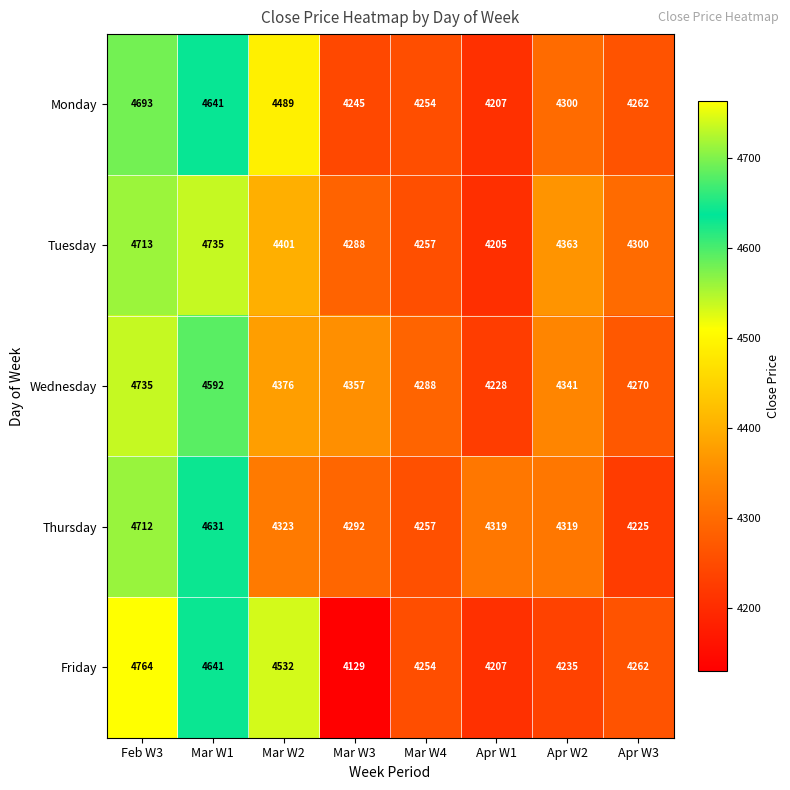

What is the total value across all series at Apr W1?

21166